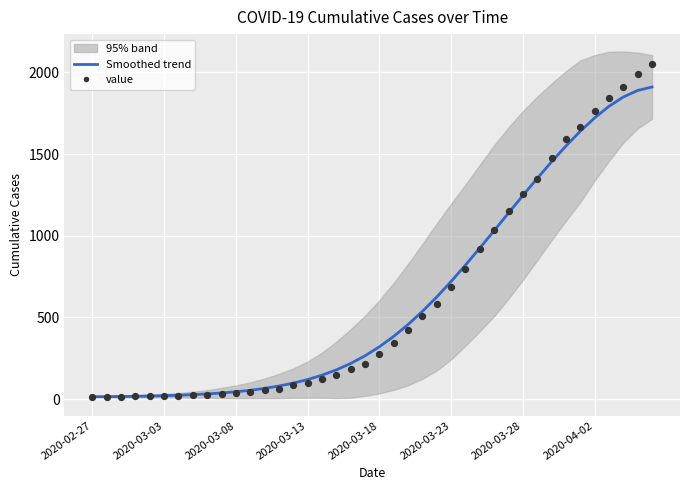

Is the value of value at 18 greater than the value of Smoothed trend at 24?

No